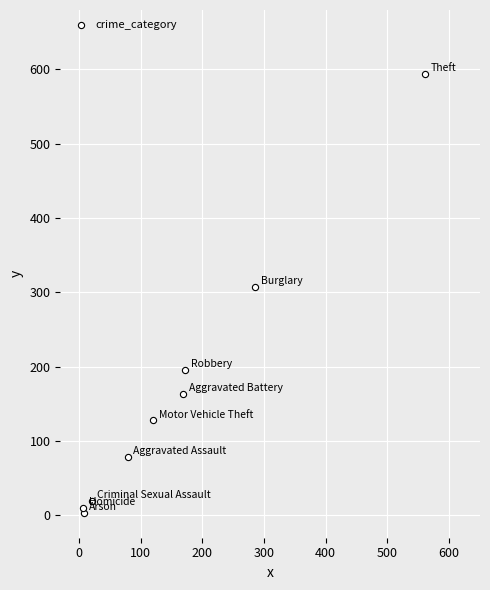

What Y value in the scatter plot is closest to 298?

307